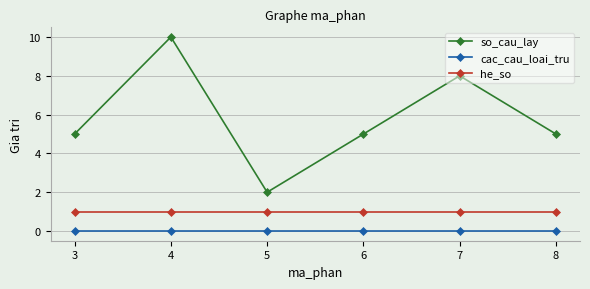

What is the greatest value displayed?

10